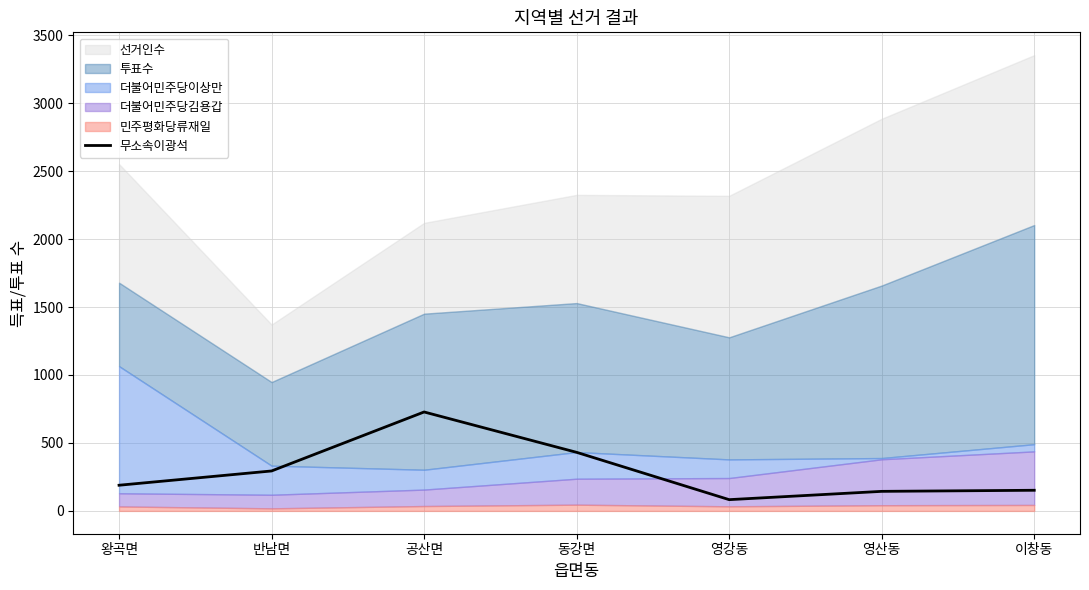

The value of 무소속이광석 at 영산동 is 144. True or false?

True